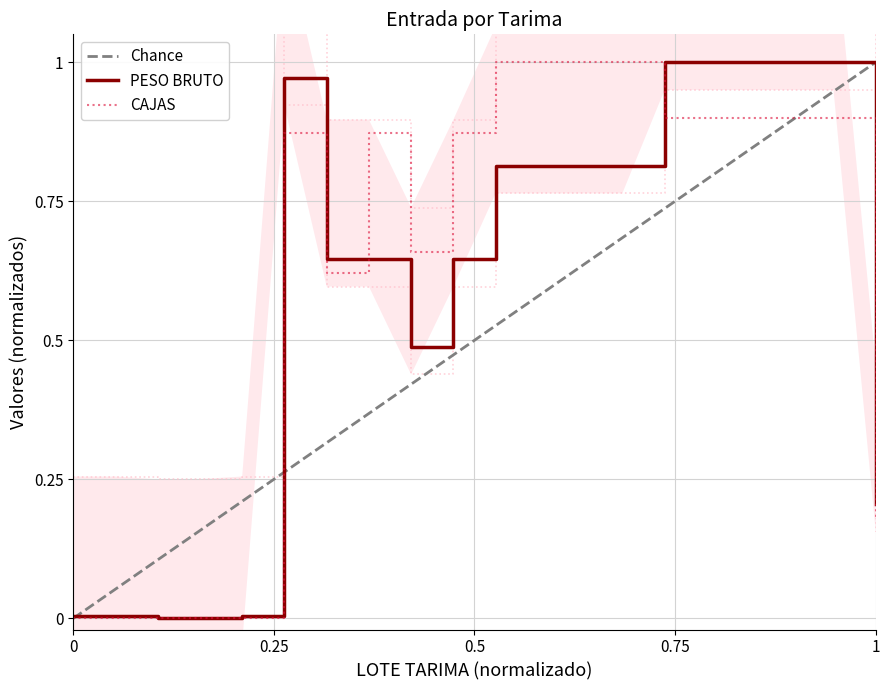

In CAJAS, how many points are higher than both neighbors (excluding endpoints)?

2